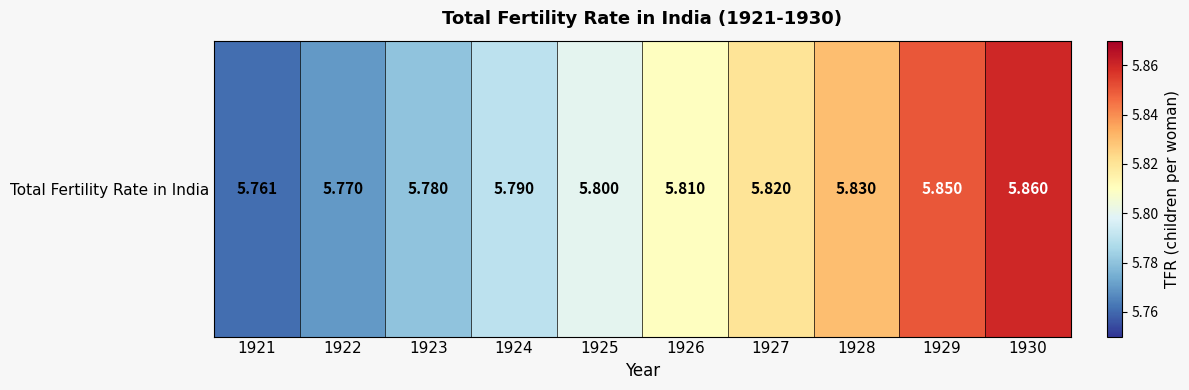

What is the greatest value displayed?

5.9